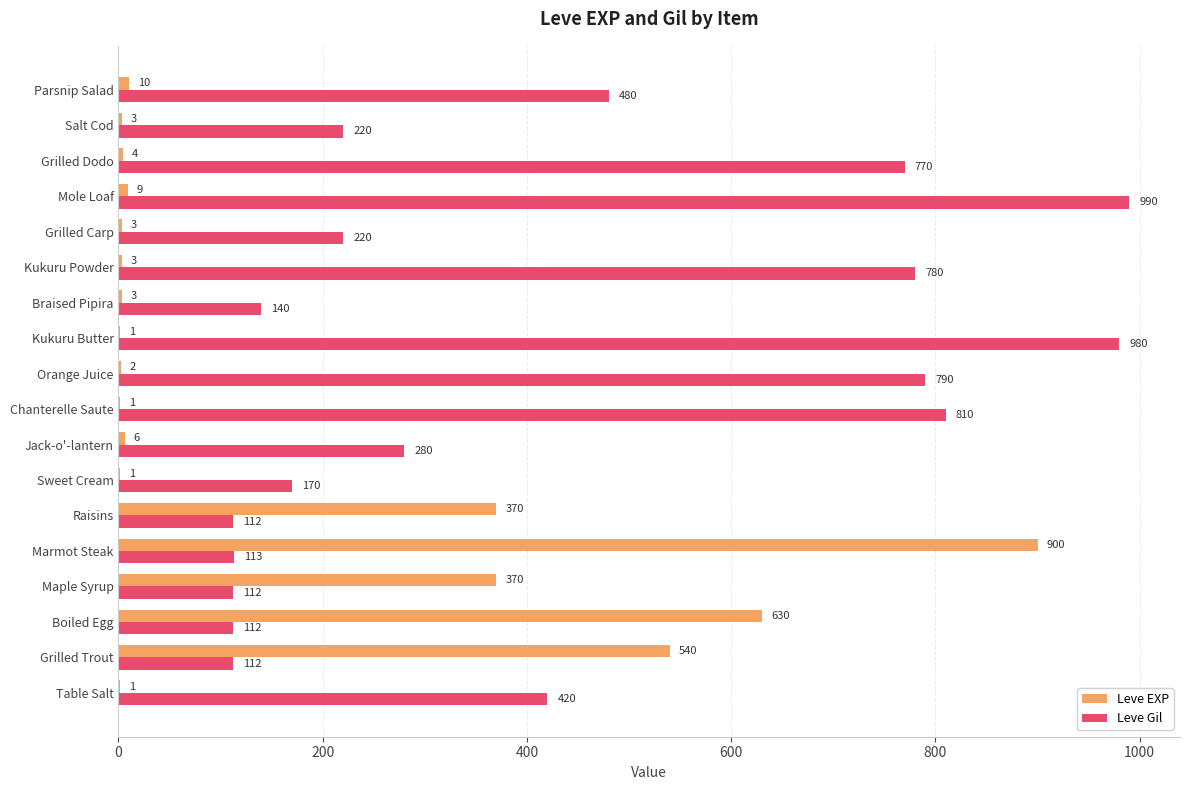

What is the sum of all Leve EXP values?

2857